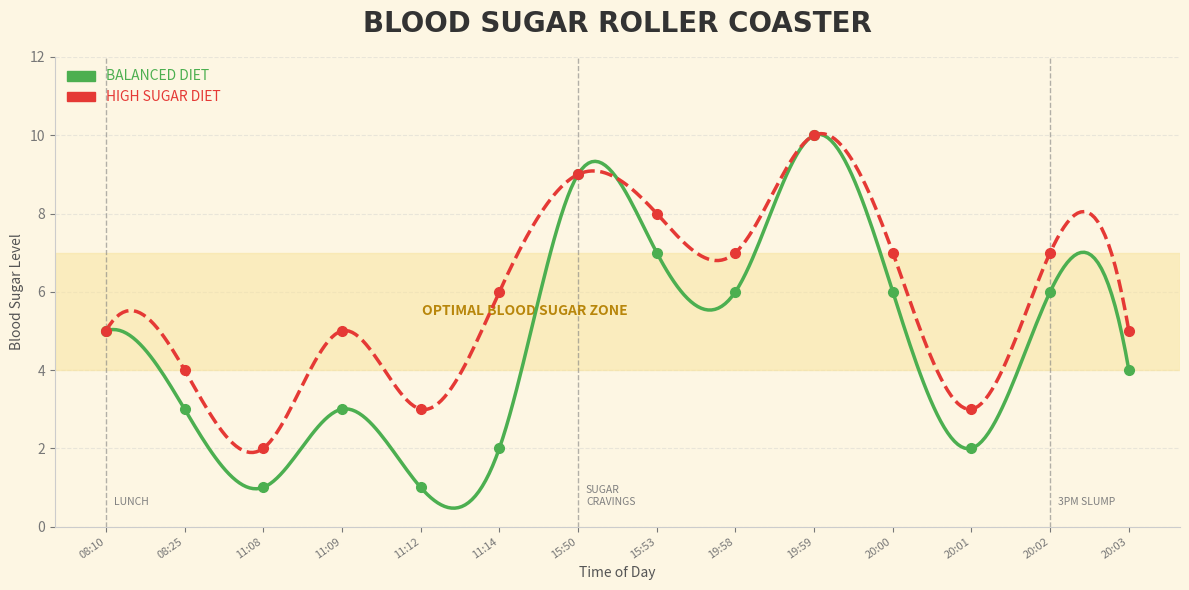

List the labels in order of High Sugar Diet value, smallest first.

11:08, 11:12, 20:01, 08:25, 08:10, 11:09, 20:03, 11:14, 19:58, 20:00, 20:02, 15:53, 15:50, 19:59